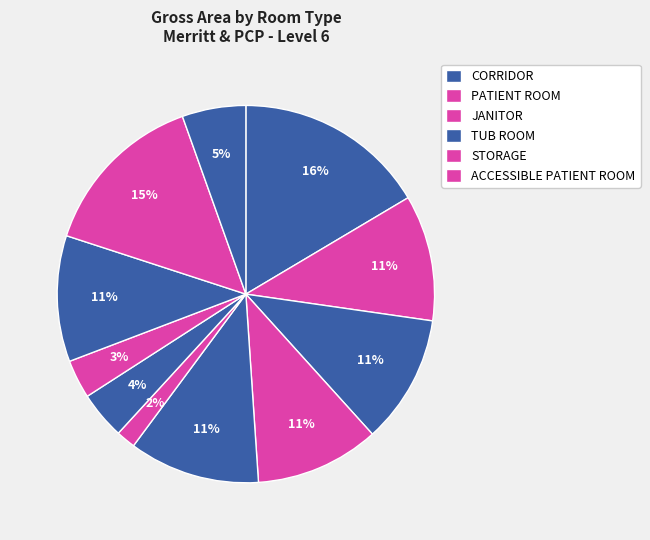

How many slices are in this pie chart?

11